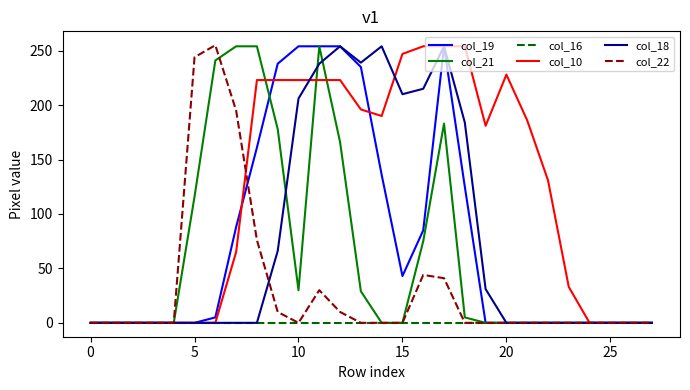

Which series has the largest total across all categories?

col_10